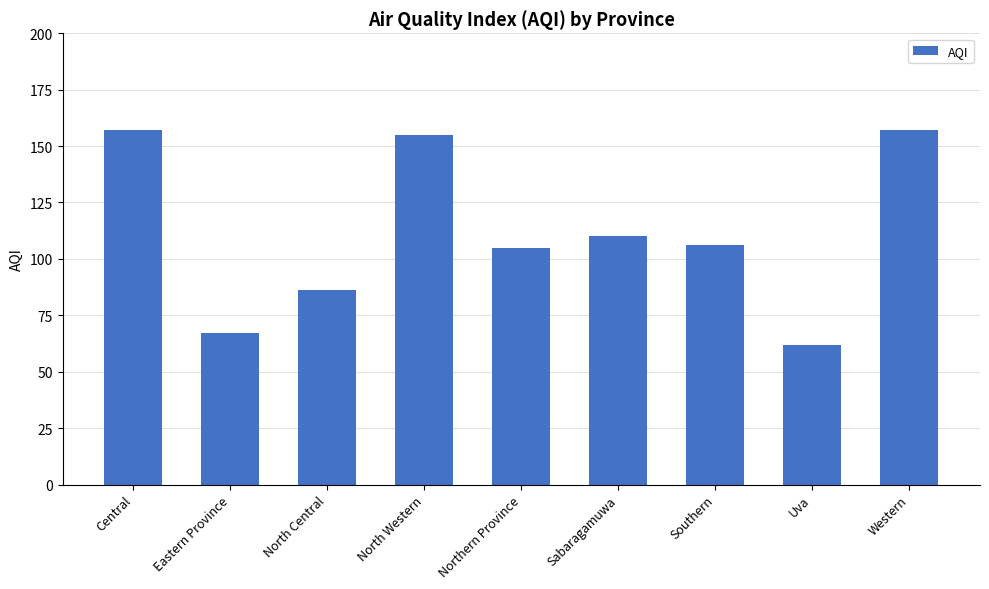

What is the label of the 6th bar from the right?

North Western